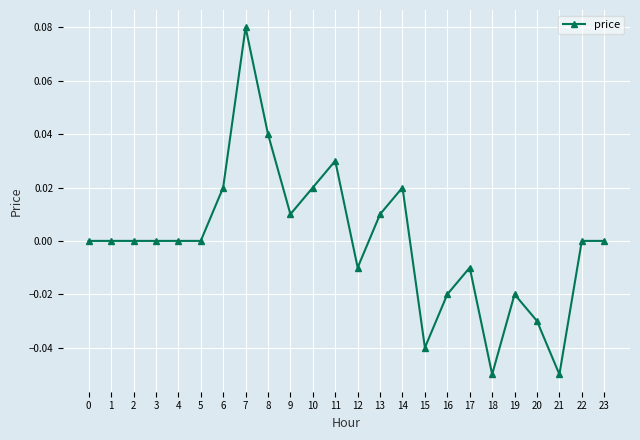

Count the number of categories in the chart.

24